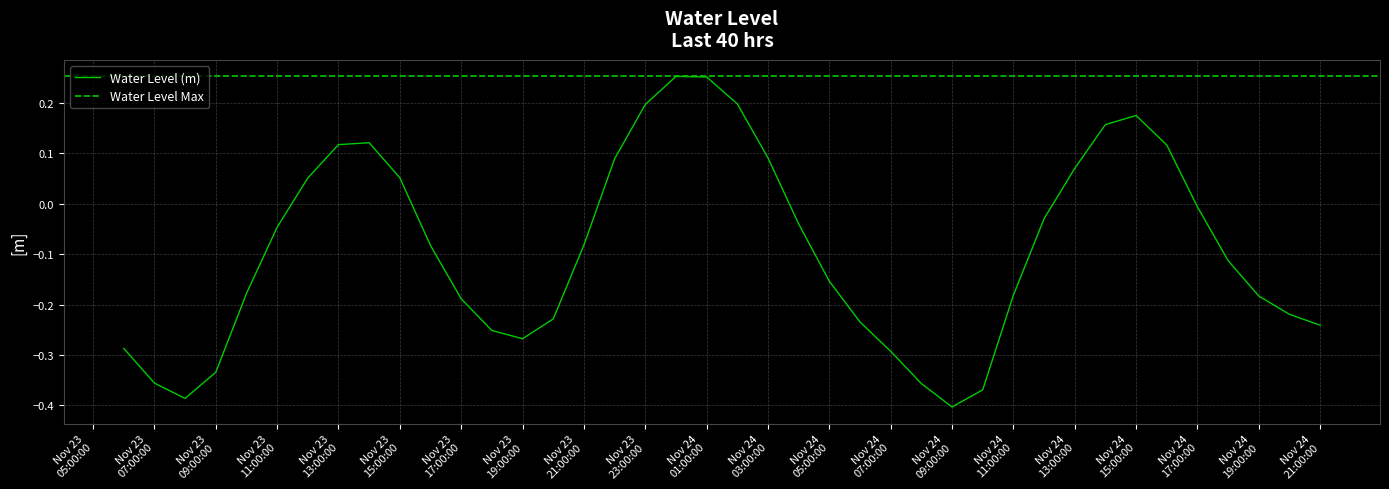

Which category has the lowest value across all series?

Nov 24 09:00:00